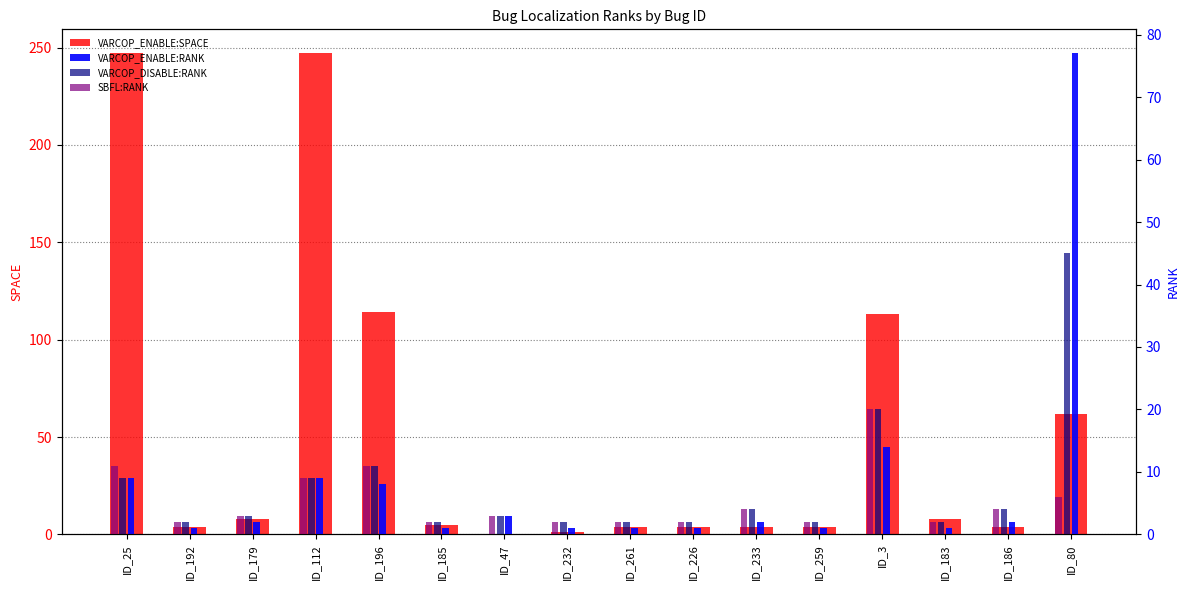

Count the number of categories in the chart.

16